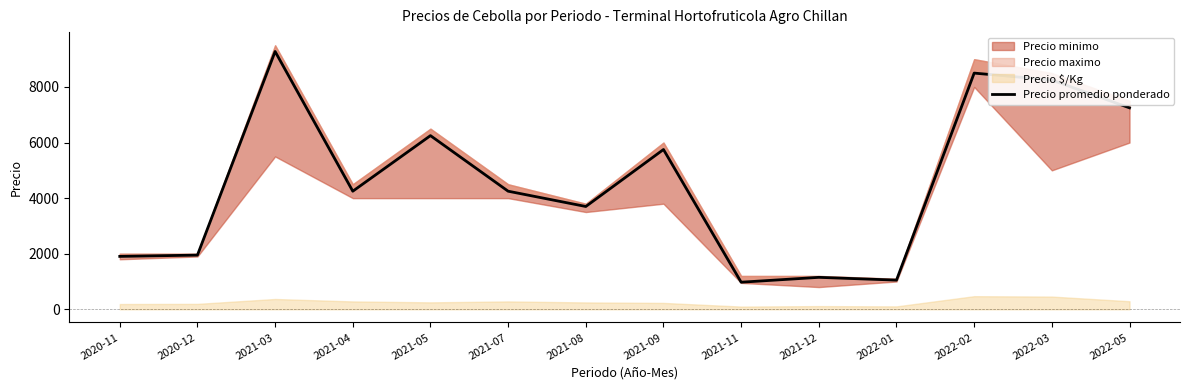

Which label corresponds to the smallest value in the chart?

2021-11